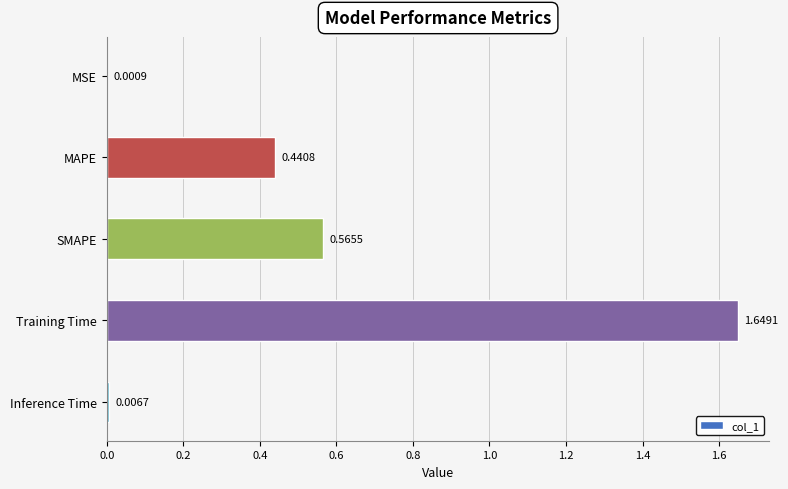

Are the bars horizontal?

Yes